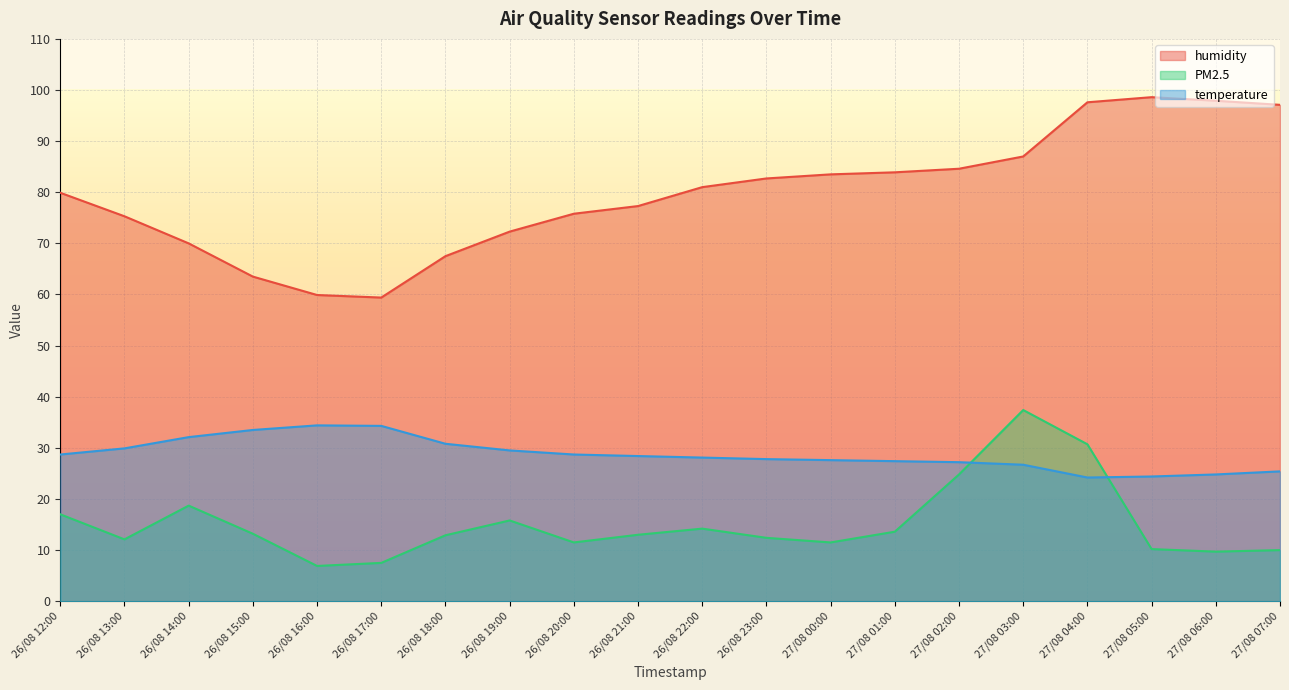

What is the value of the humidity point at the 5th from the left?

59.9